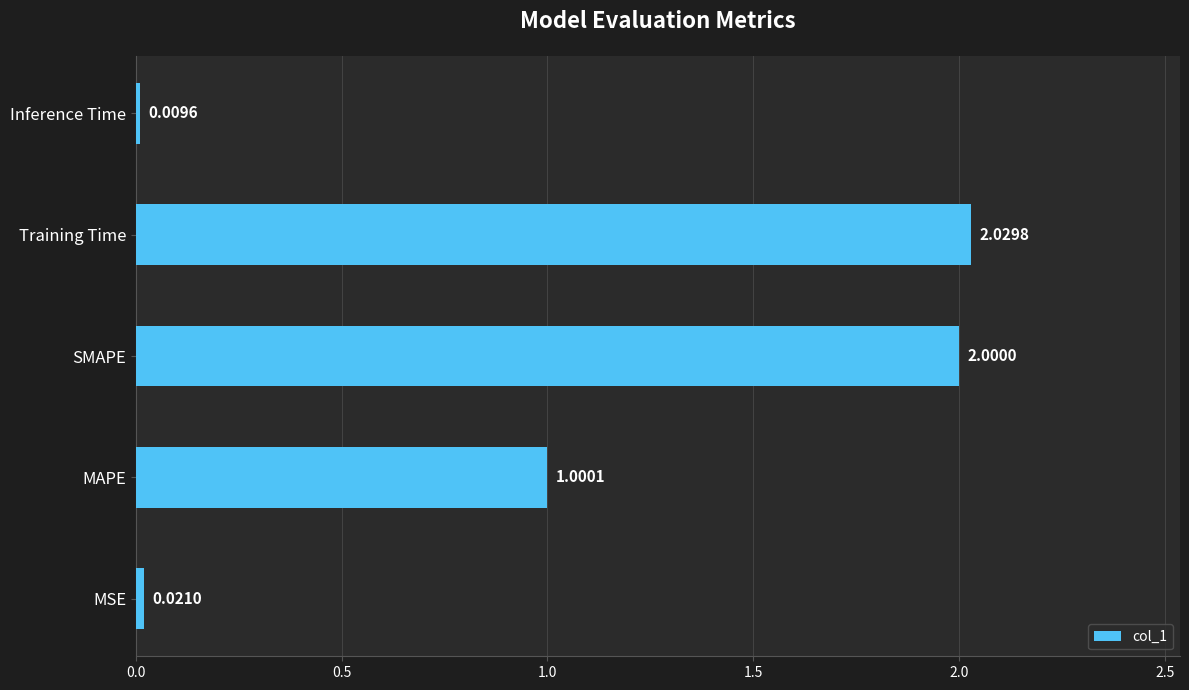

How many data points does each series have?

5